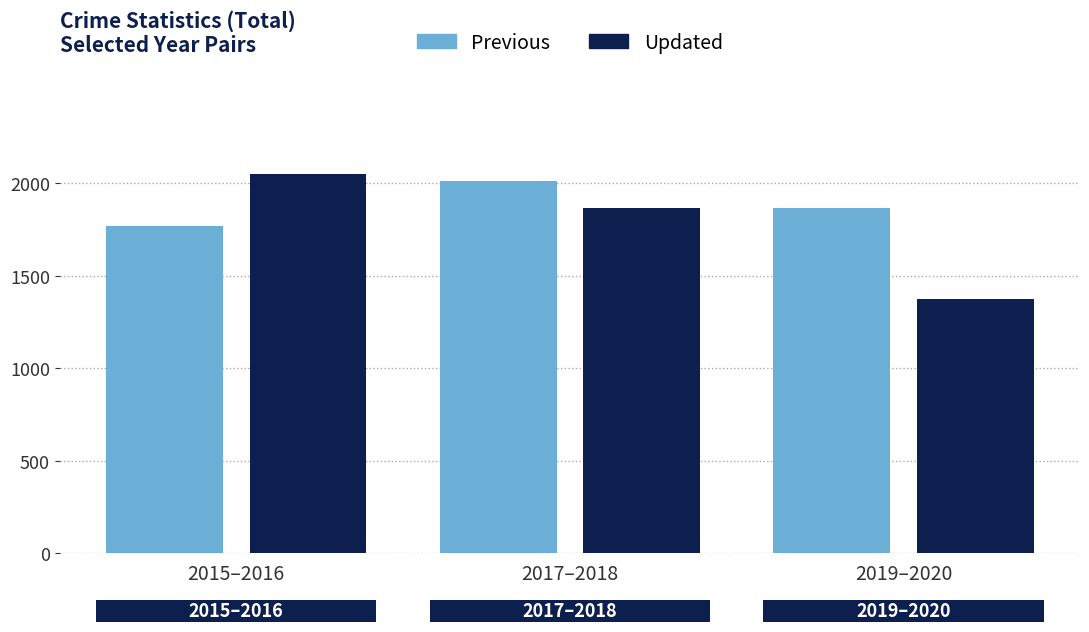

What is the average value of the Updated series?

1763